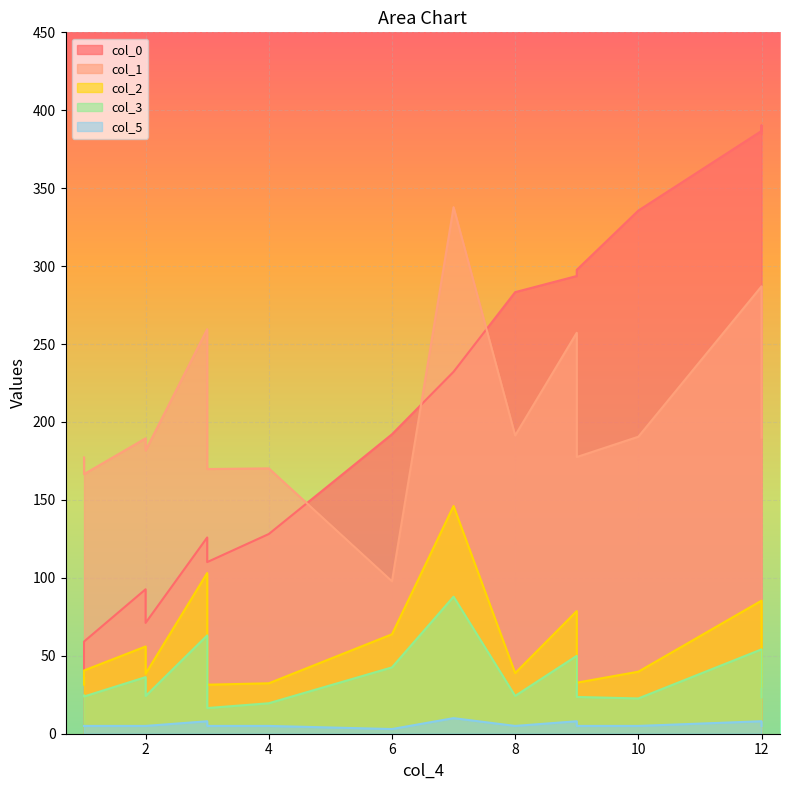

True or false: col_0 and col_5 intersect in this chart.

False